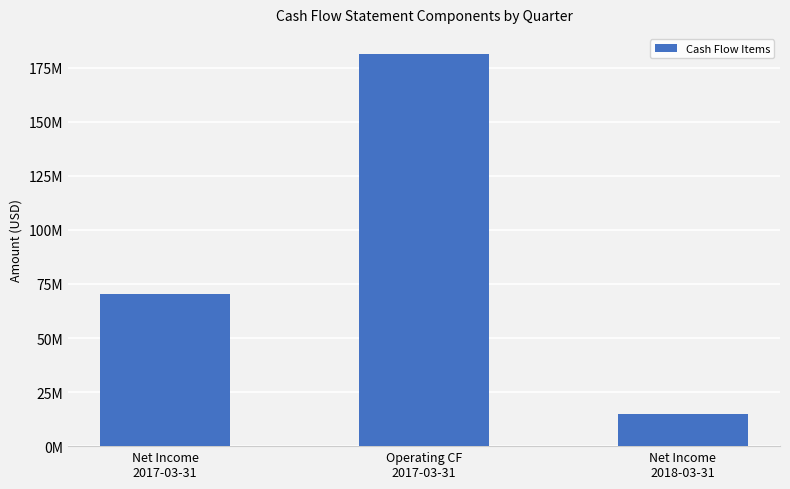

Rank the categories by value from highest to lowest.

Operating CF
2017-03-31, Net Income
2017-03-31, Net Income
2018-03-31